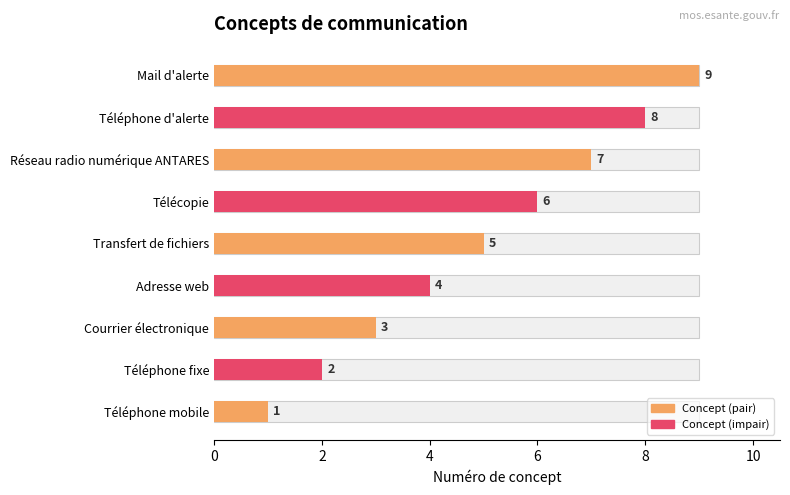

Rank the categories by value from lowest to highest.

Téléphone mobile, Téléphone fixe, Courrier électronique, Adresse web, Transfert de fichiers, Télécopie, Réseau radio numérique ANTARES, Téléphone d'alerte, Mail d'alerte